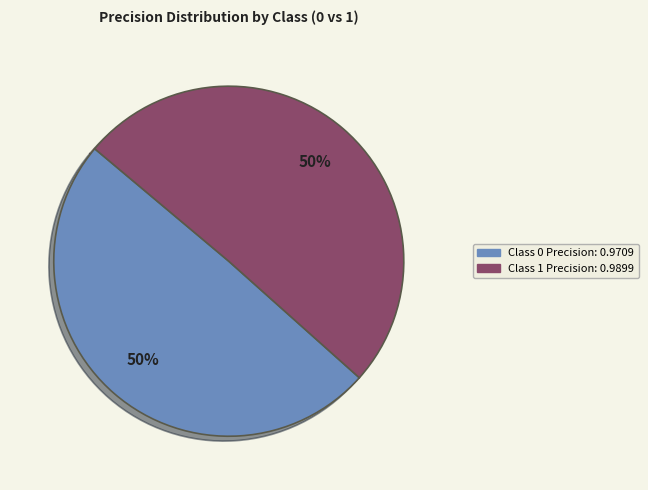

What percentage do 1 and 0 together represent?

100.0%